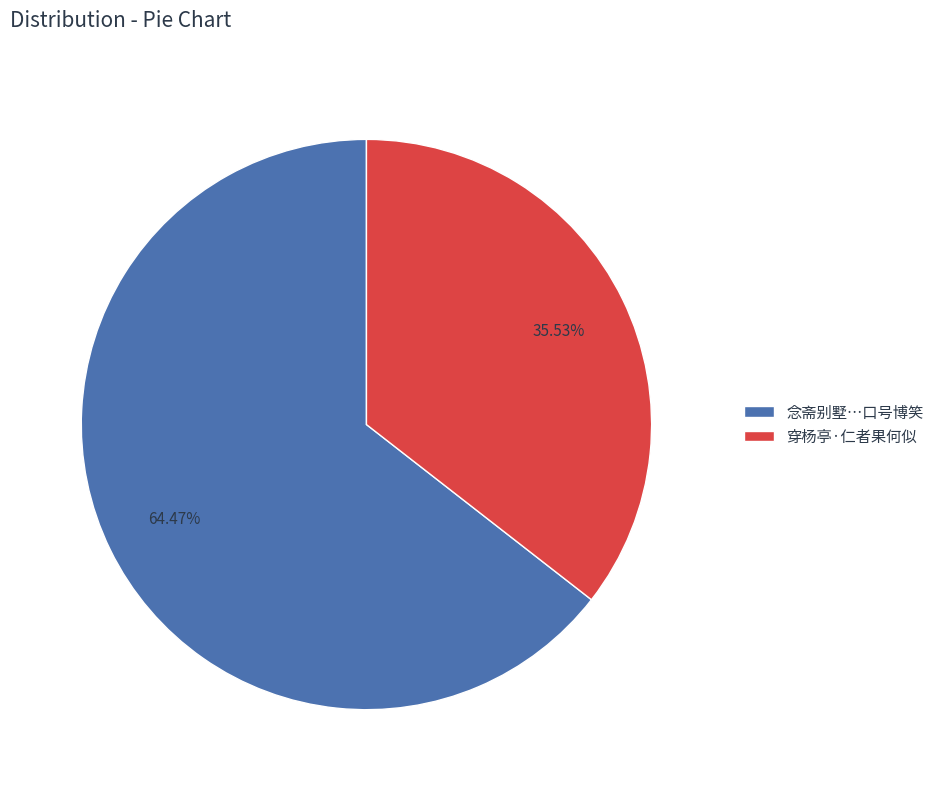

Approximately how many times larger is the value at 穿杨亭·仁者果何似 compared to 念斋别墅…口号博笑?

0.6